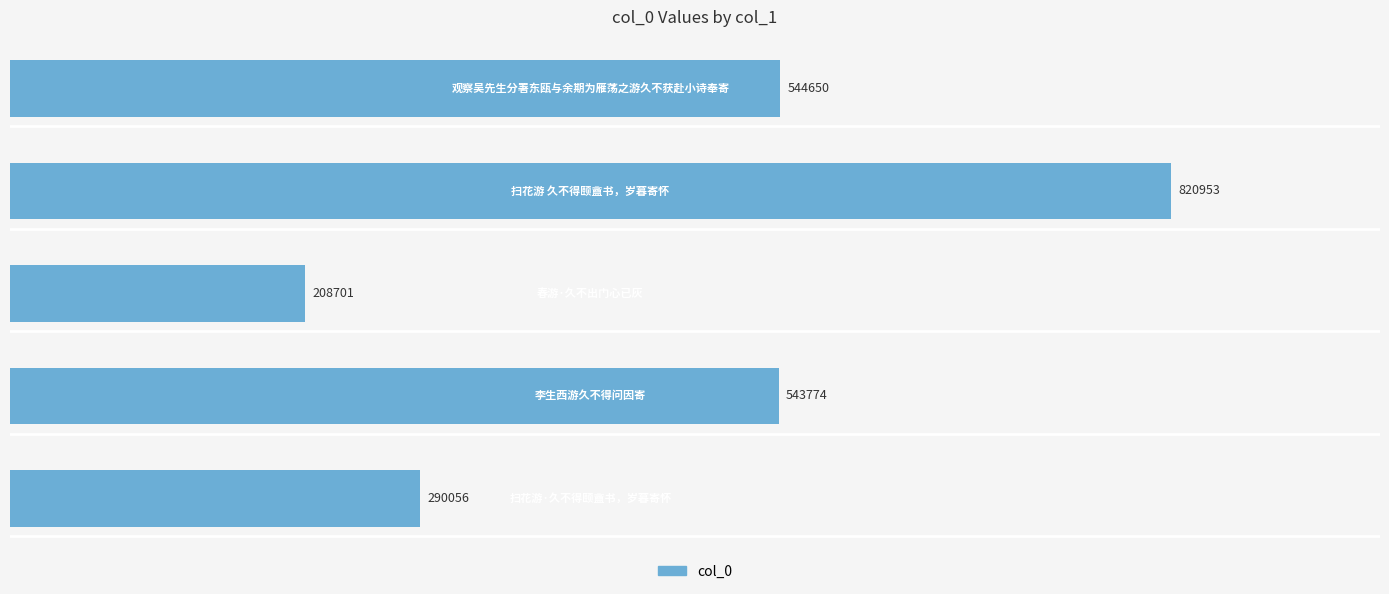

What is the minimum value shown in the chart?

208701